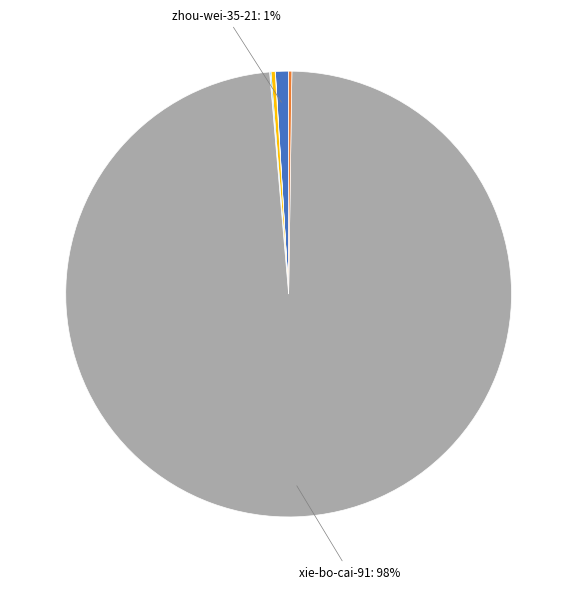

Is there a majority slice in this chart?

Yes